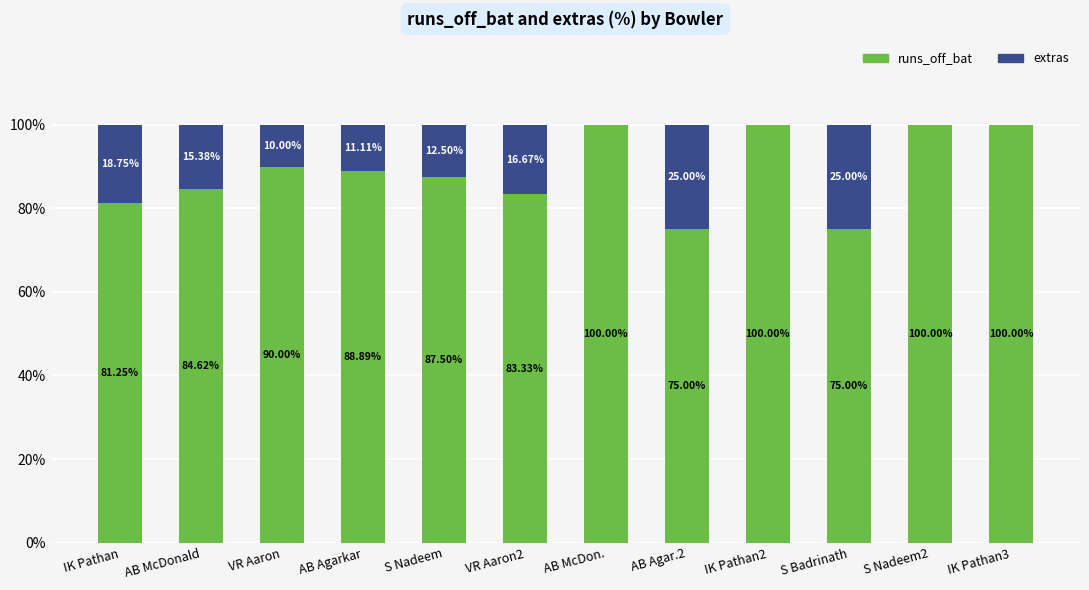

What position from the left is IK Pathan?

1